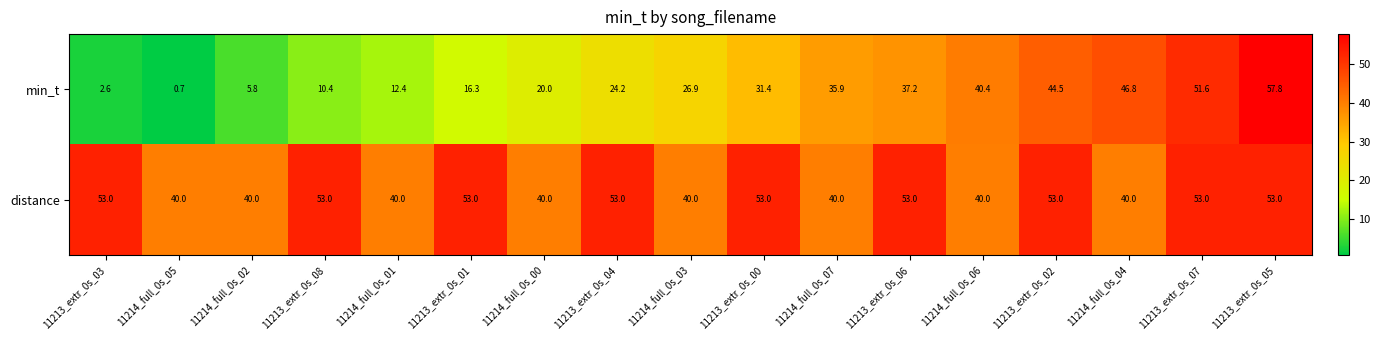

Where is min_t nearest to the value 29?

11214_full_0s_03